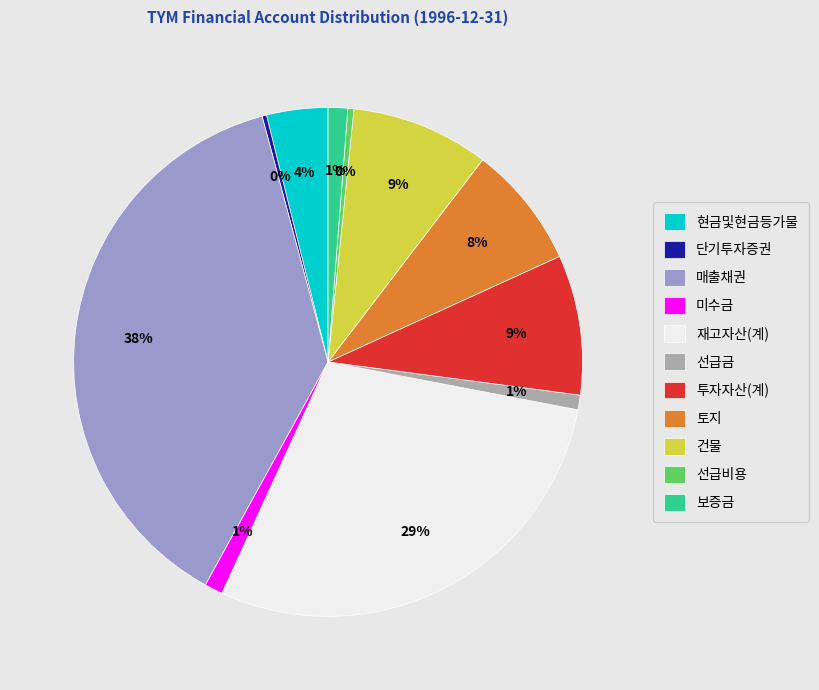

Between 선급금 and 매출채권, which is larger?

매출채권